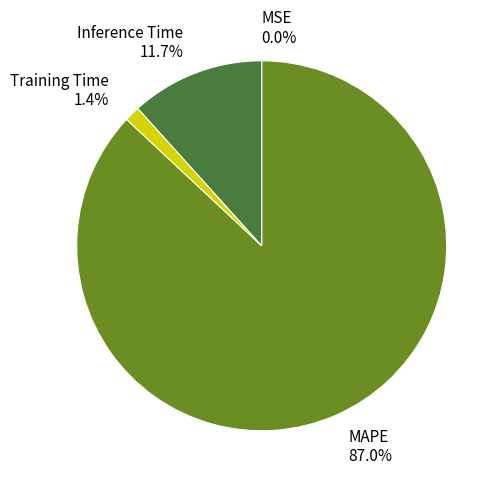

Does any single category account for the majority?

Yes